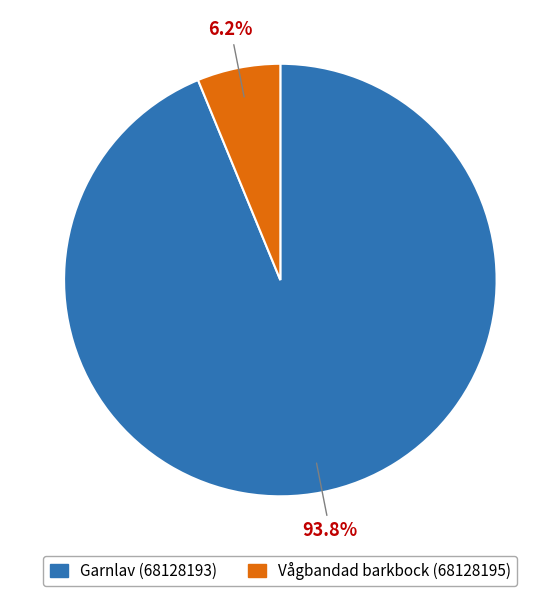

To the nearest percent, what is the average slice percentage?

50%